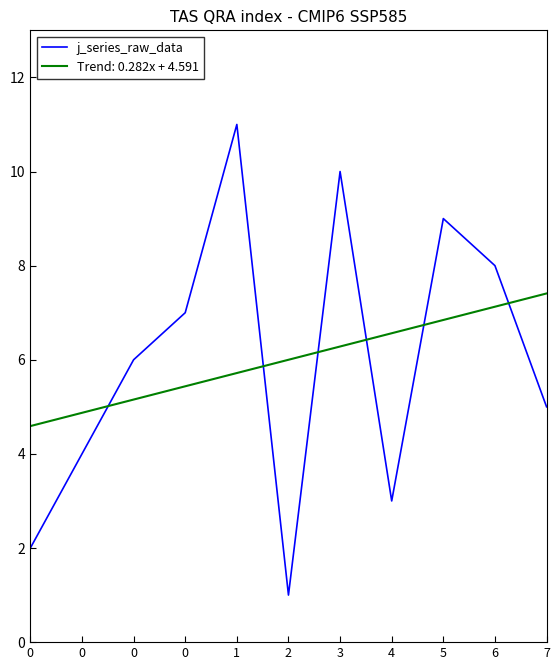

What is the smallest value displayed?

1.0